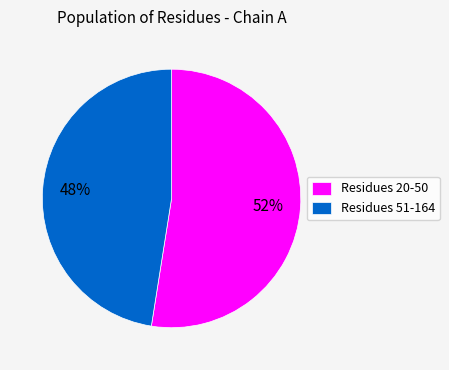

Count the number of slices in the pie.

2